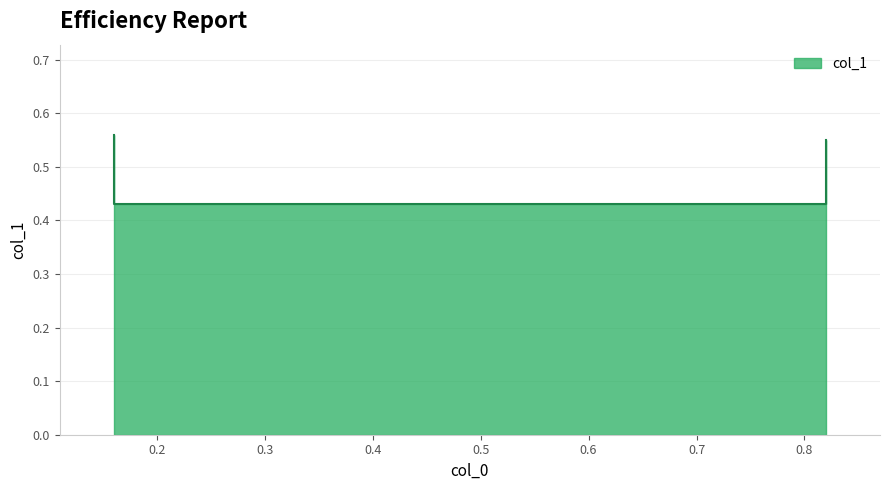

How many values are between 0 and 1?

4